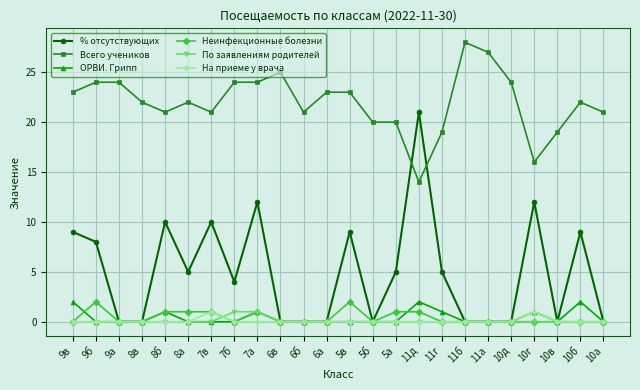

What is the greatest value displayed?

28